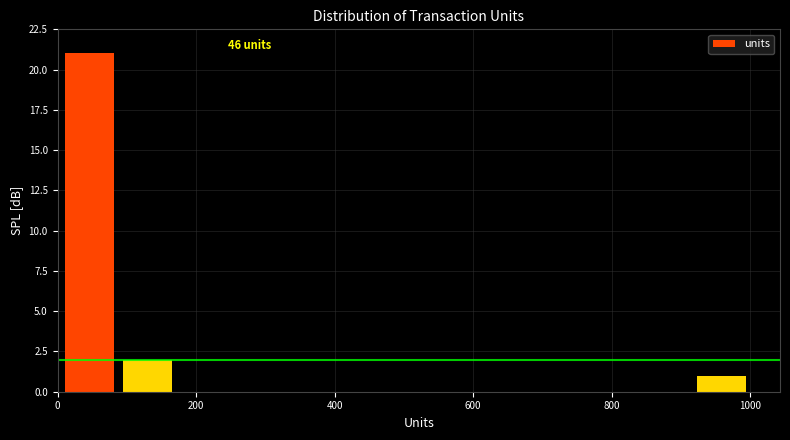

Over which range of the x-axis is the bar tallest?

0 to 80